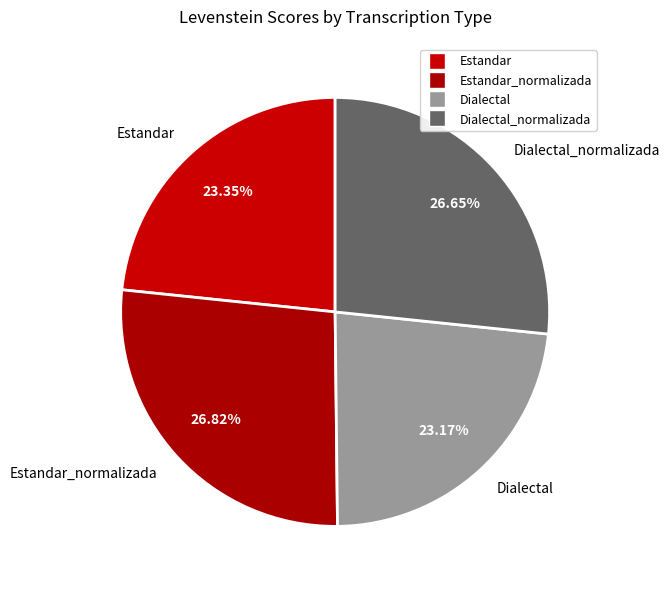

To the nearest percent, what is the combined percentage of Estandar_normalizada and Dialectal_normalizada?

53%